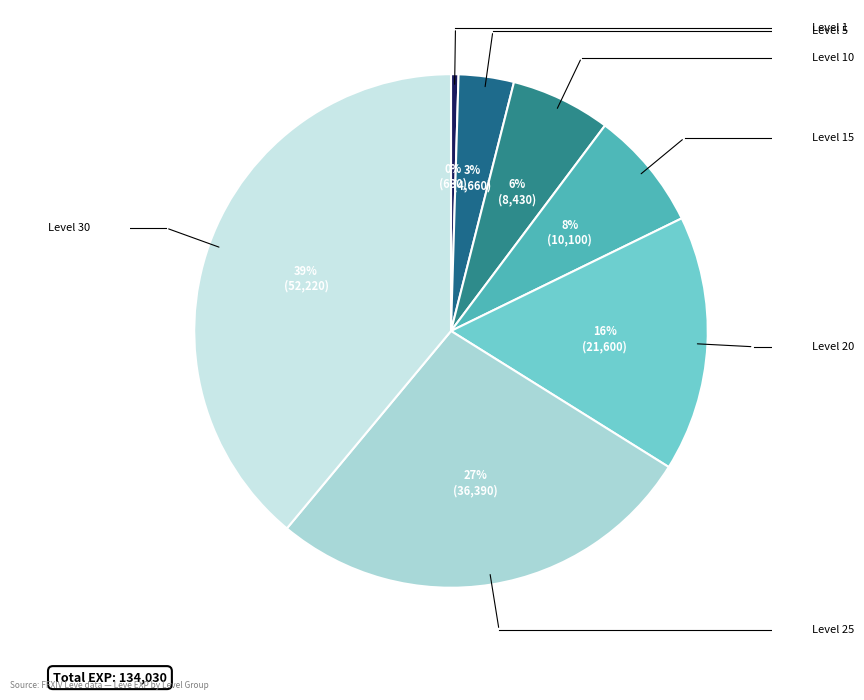

To the nearest percent, what is the average slice percentage?

14%